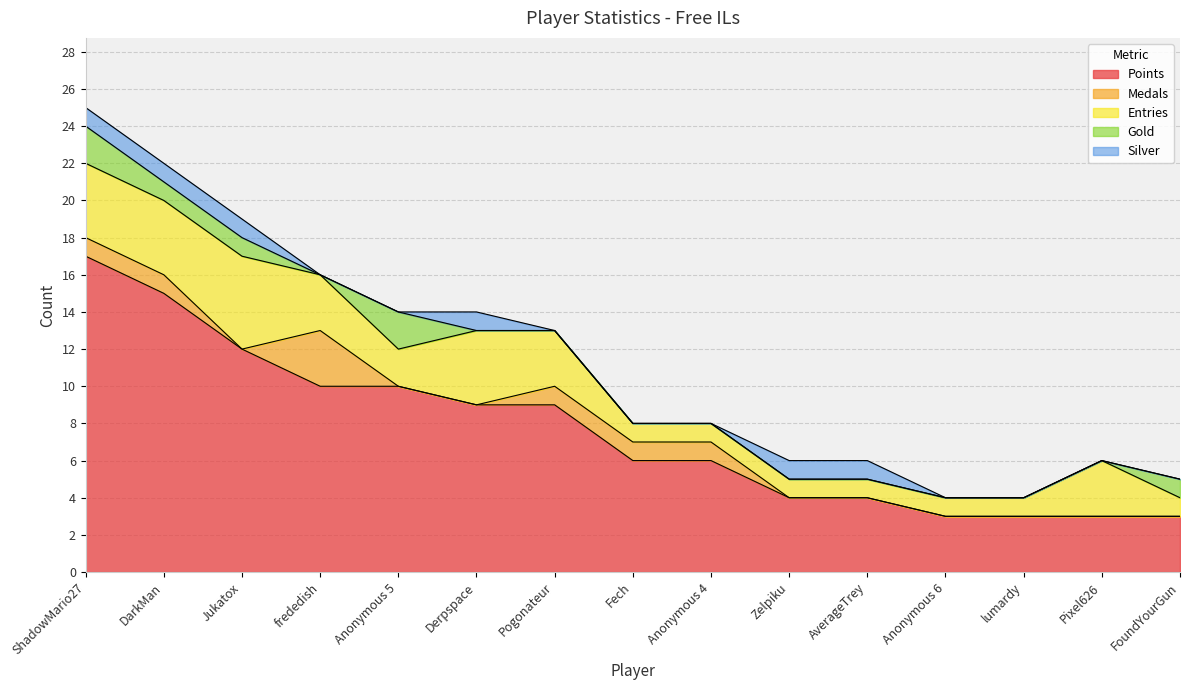

Does the chart display data point markers on the line(s)?

No